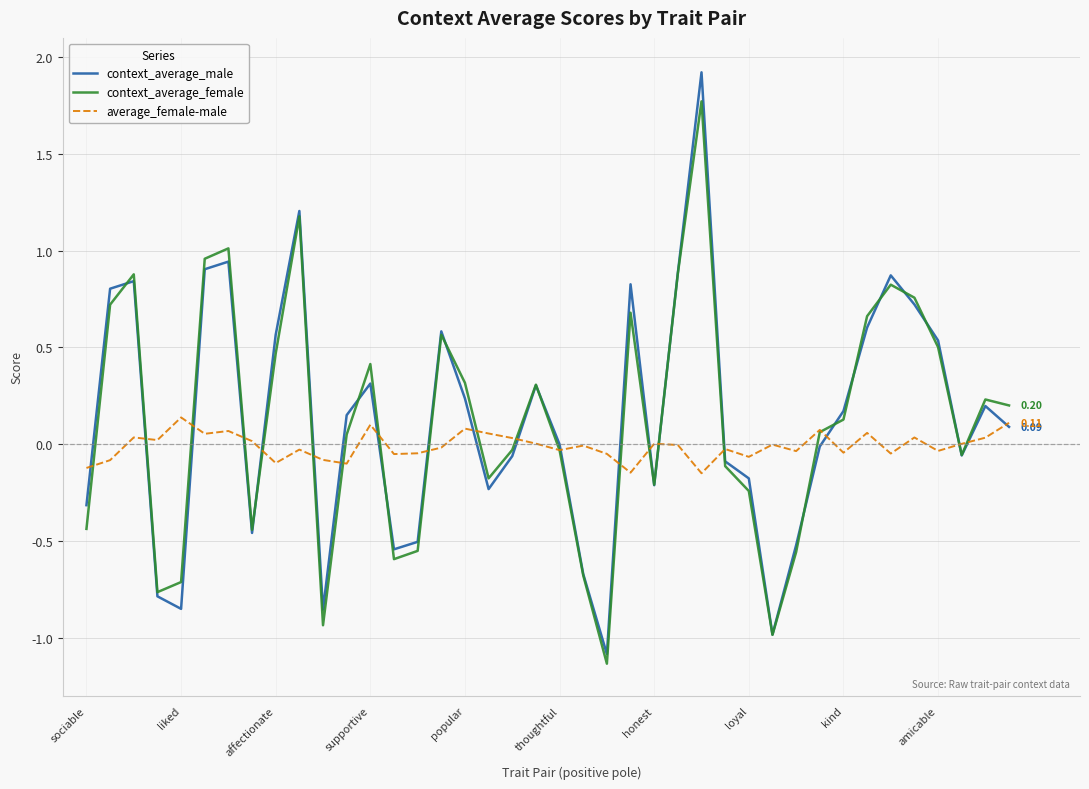

Which series has the largest range (max minus min)?

context_average_male